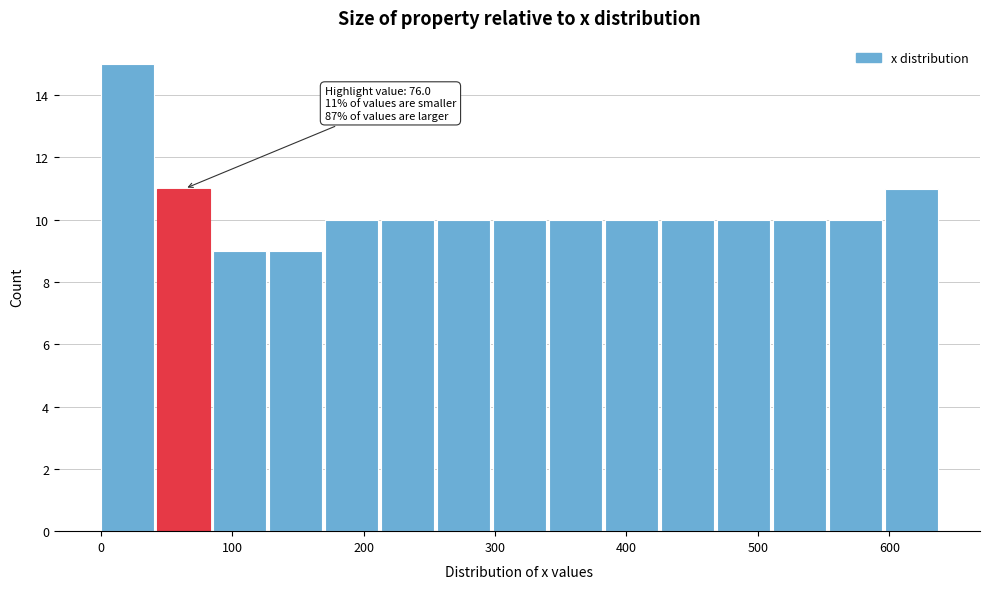

Which range on the x-axis has the tallest bar?

0 to 40